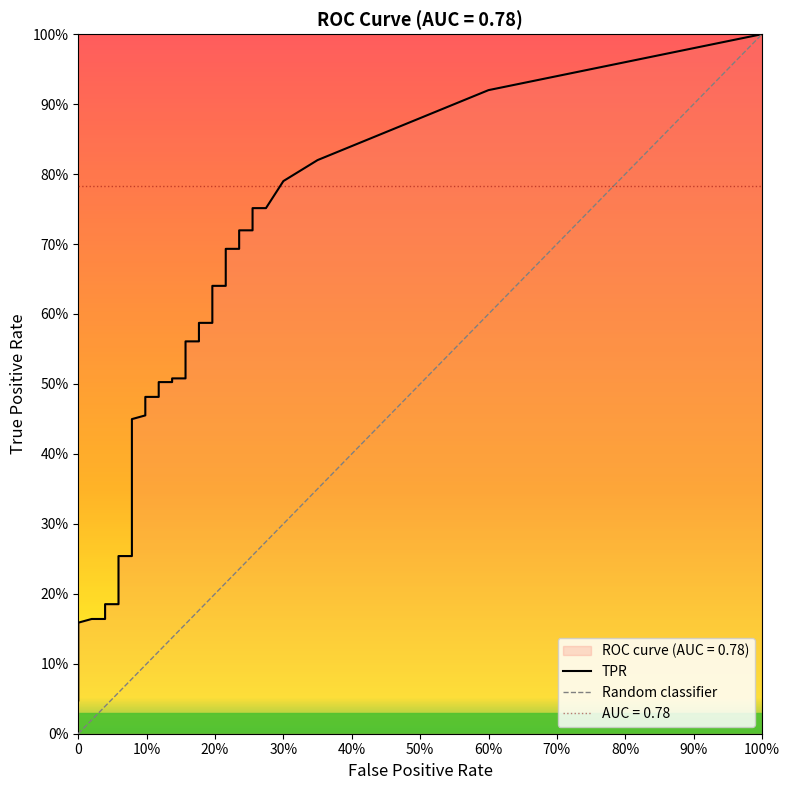

What is the sum of the fpr values at tpr and 18?

0.1